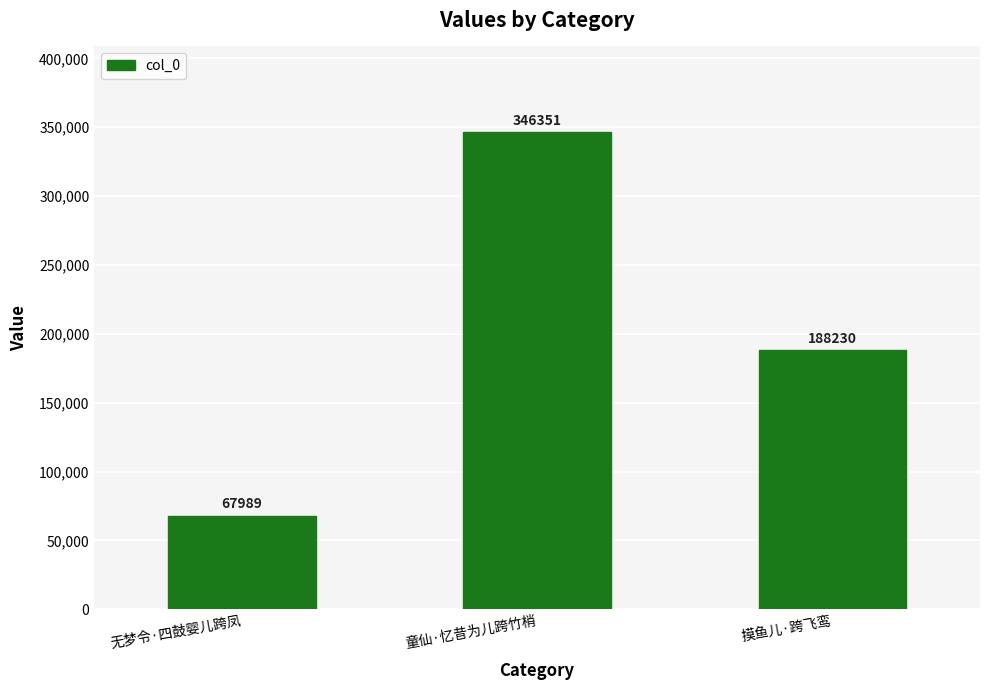

Reading right to left, what are all the values shown in this chart?

188230	346351	67989